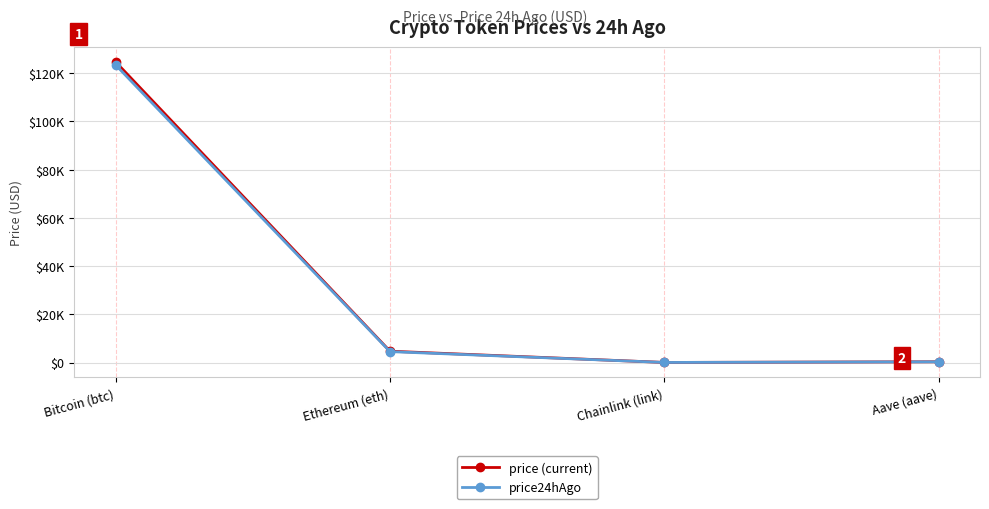

The price24hAgo series shows 6.1 at Chainlink (link). True or false?

False